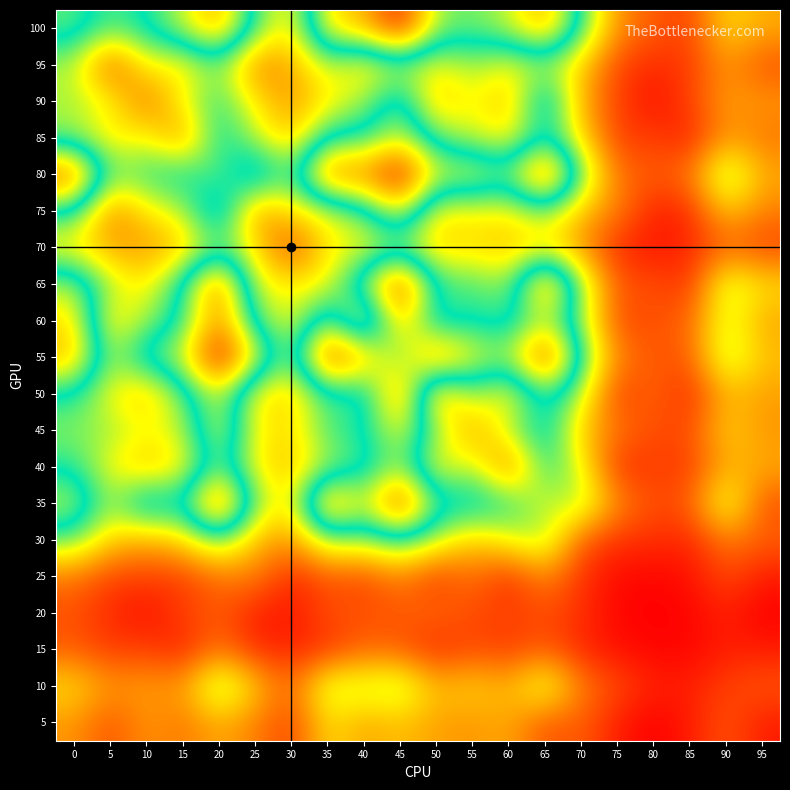

What is the greatest value displayed?

143